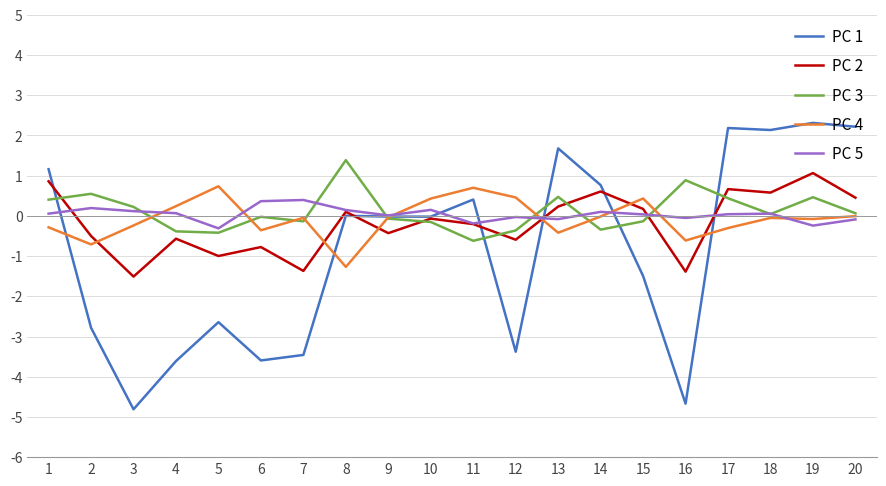

Which series has the largest range (max minus min)?

PC 1